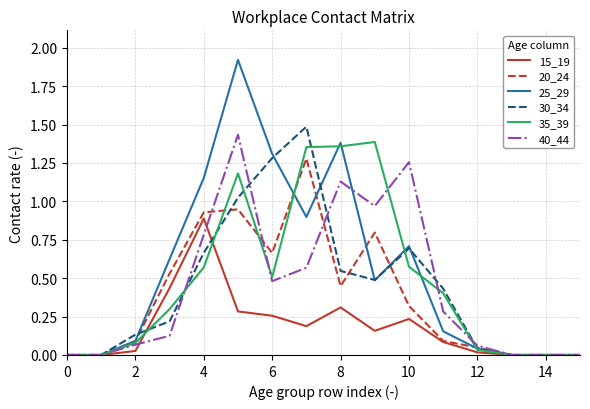

Which series has the largest range (max minus min)?

25_29